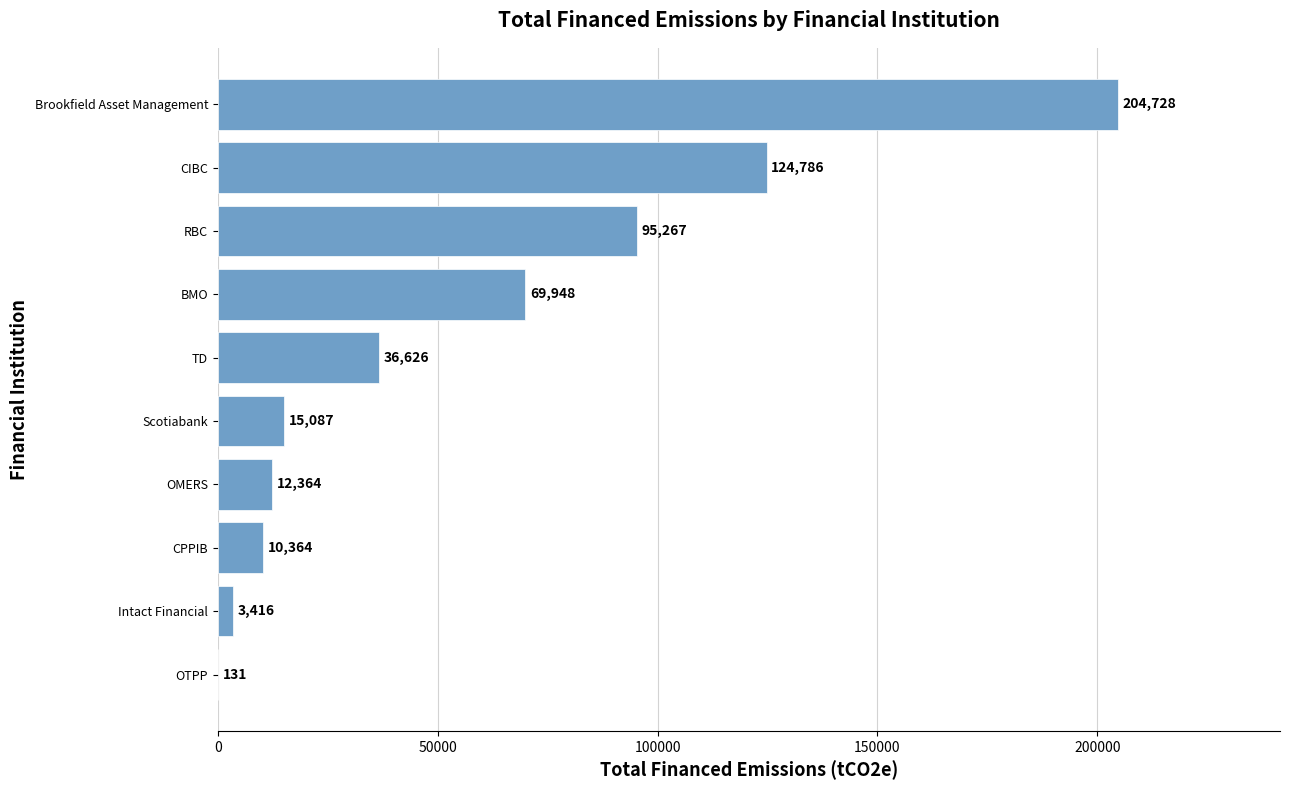

Is it true that the value at Intact Financial is 3415.9?

True